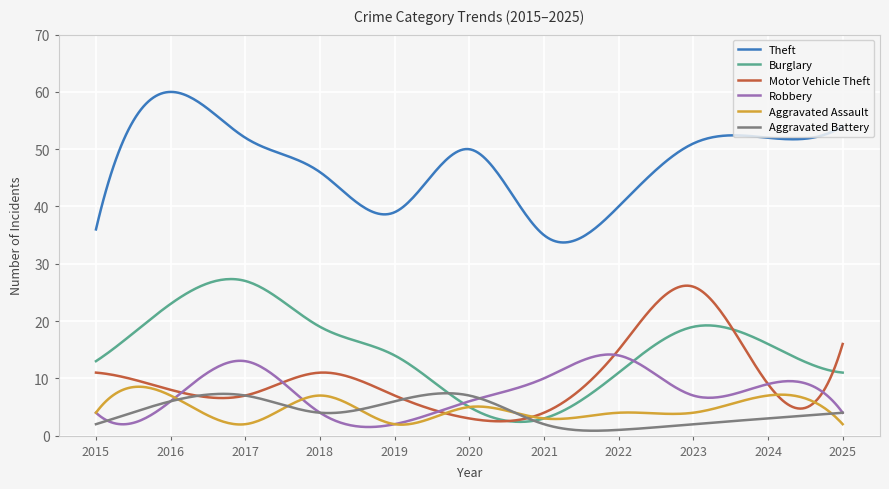

What is the maximum value shown in the chart?

60.0